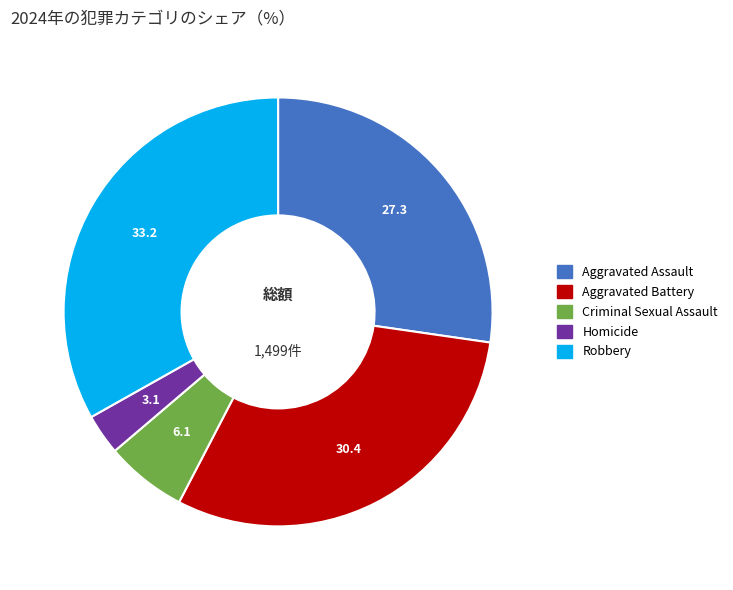

Which slice is the smallest?

Homicide